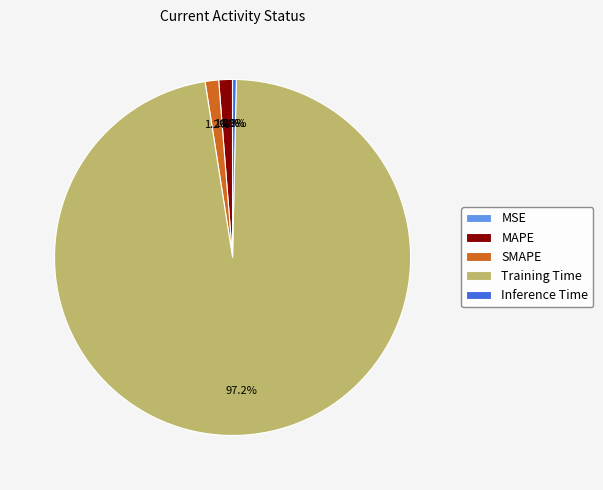

What is the largest slice in the pie chart?

Training Time